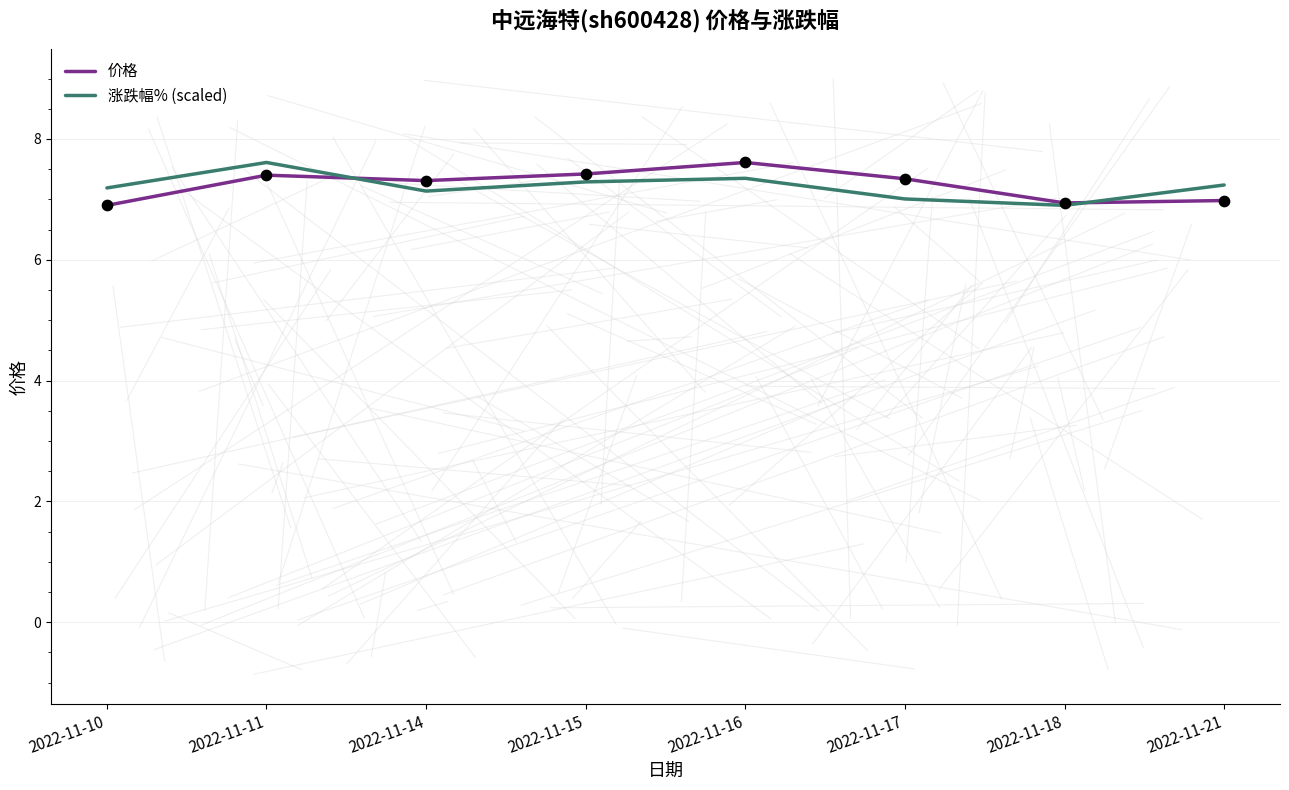

What is the spread (max minus min) of values at 2022-11-16?

0.3